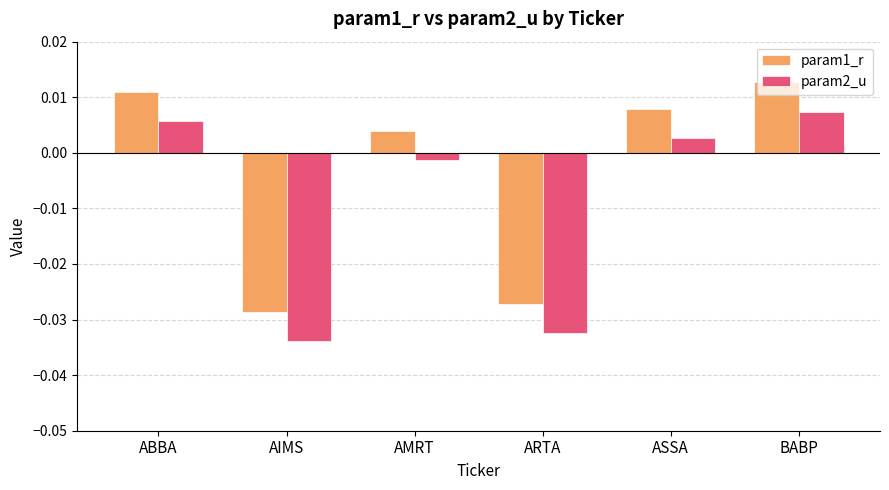

Are the bars horizontal?

No